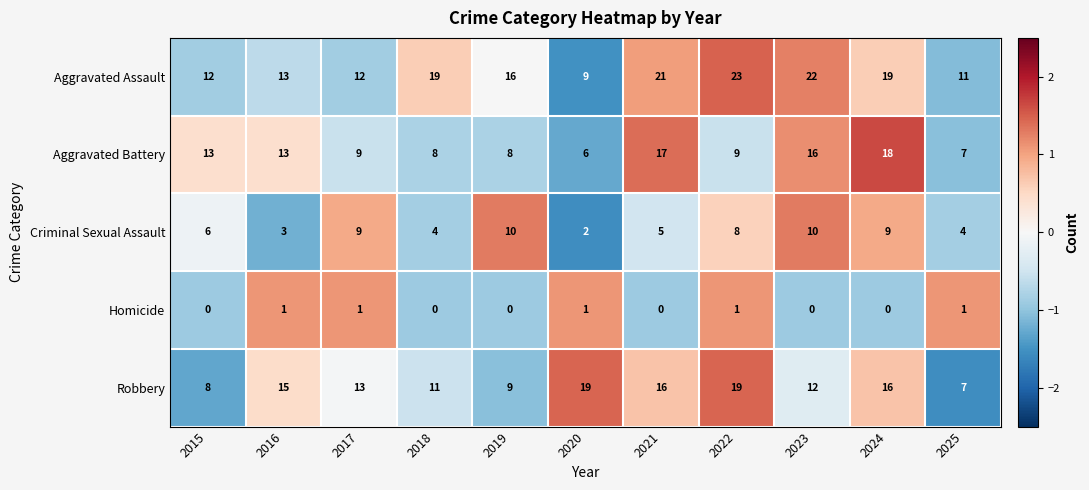

Which series has the widest spread of values?

Aggravated Assault